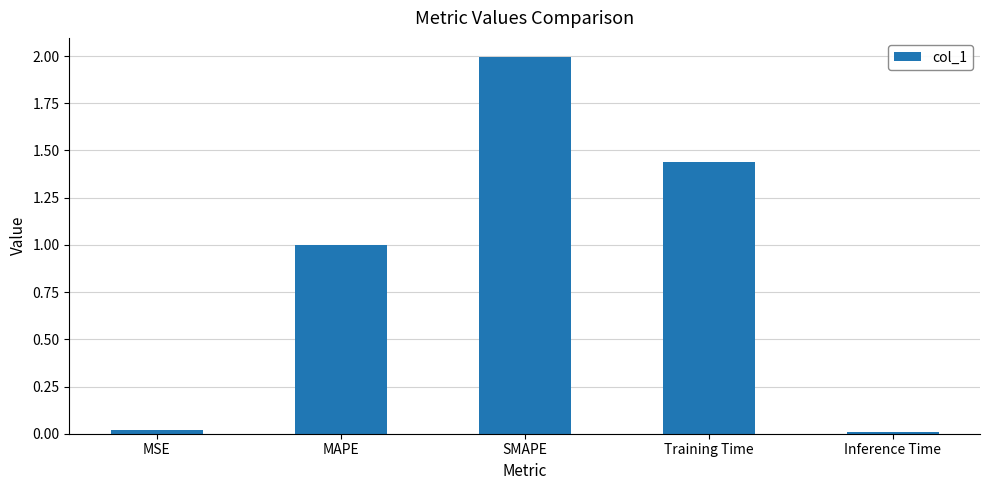

What is the change in value from MSE to Training Time?

+1.4